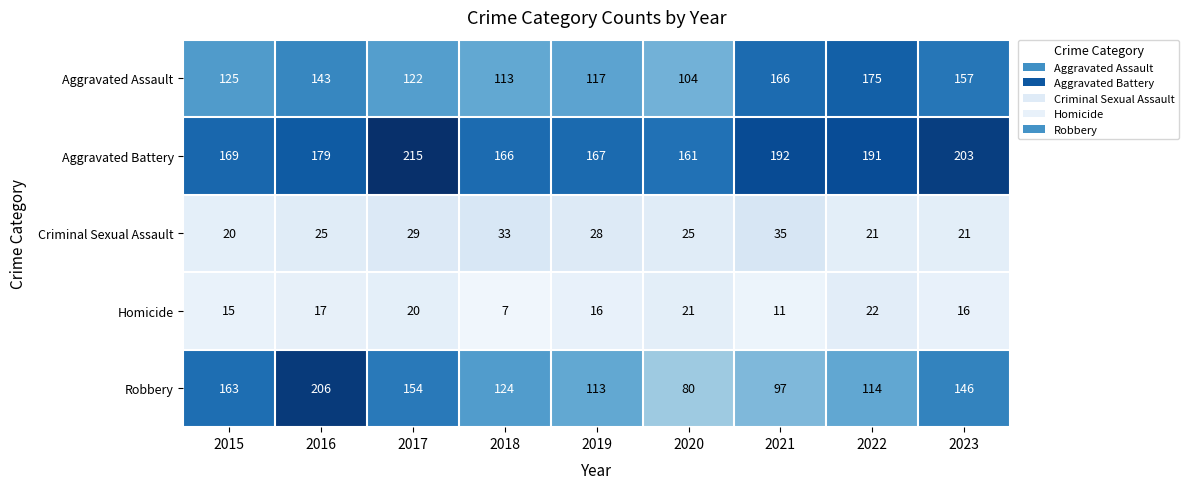

What is the difference between the maximum and minimum values in the Aggravated Battery series?

54